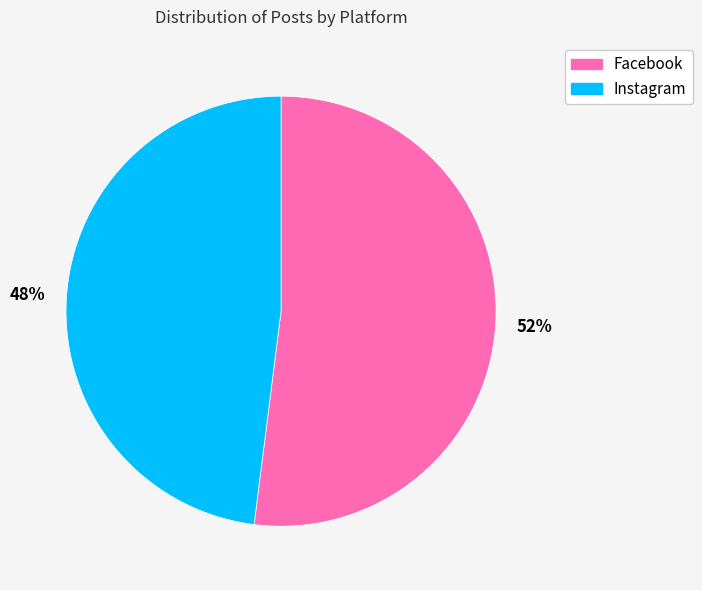

To the nearest percent, what is the difference between the largest and smallest slice percentages?

4%